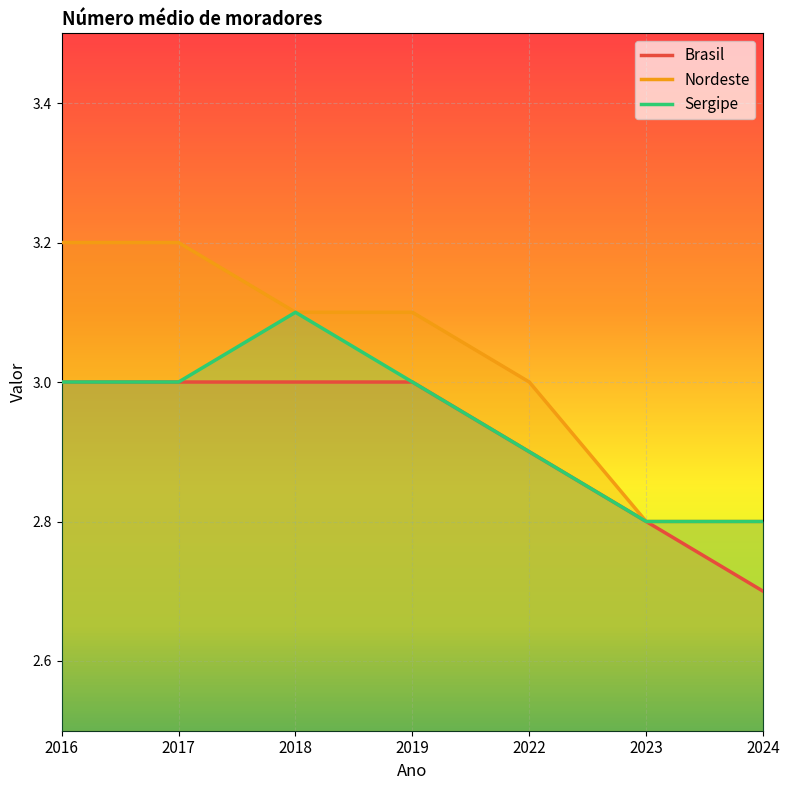

Reading right to left, what are all the values shown in this chart?

Brasil: 2.7	2.8	2.9	3.0	3.0	3.0	3.0
Nordeste: 2.8	2.8	3.0	3.1	3.1	3.2	3.2
Sergipe: 2.8	2.8	2.9	3.0	3.1	3.0	3.0